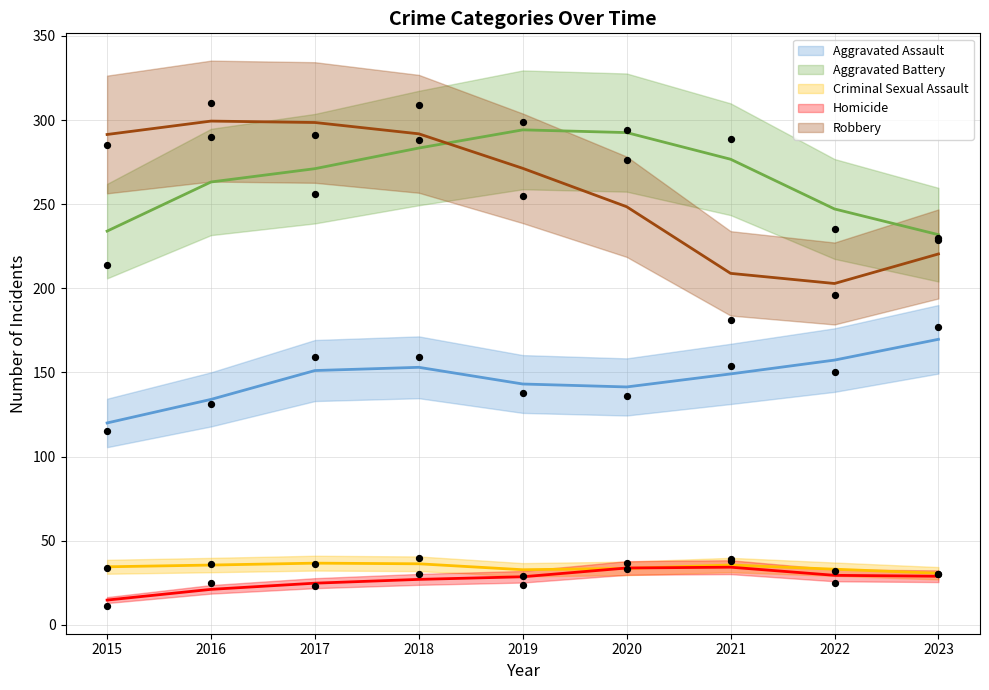

At how many categories does at least one series exceed 60?

9